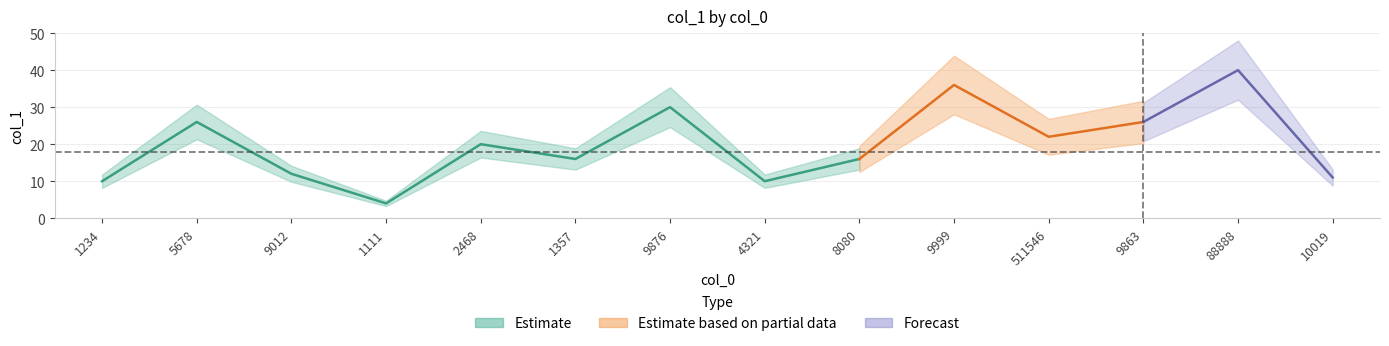

How many data points are less than 20?

7